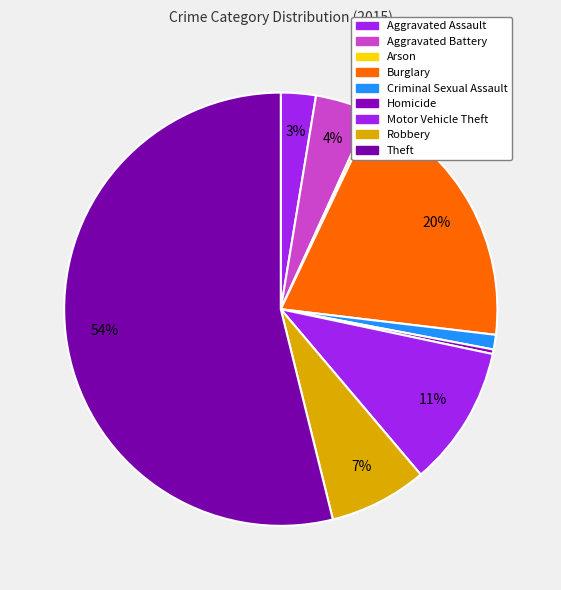

What percentage is the Aggravated Battery slice, to the nearest percent?

4%